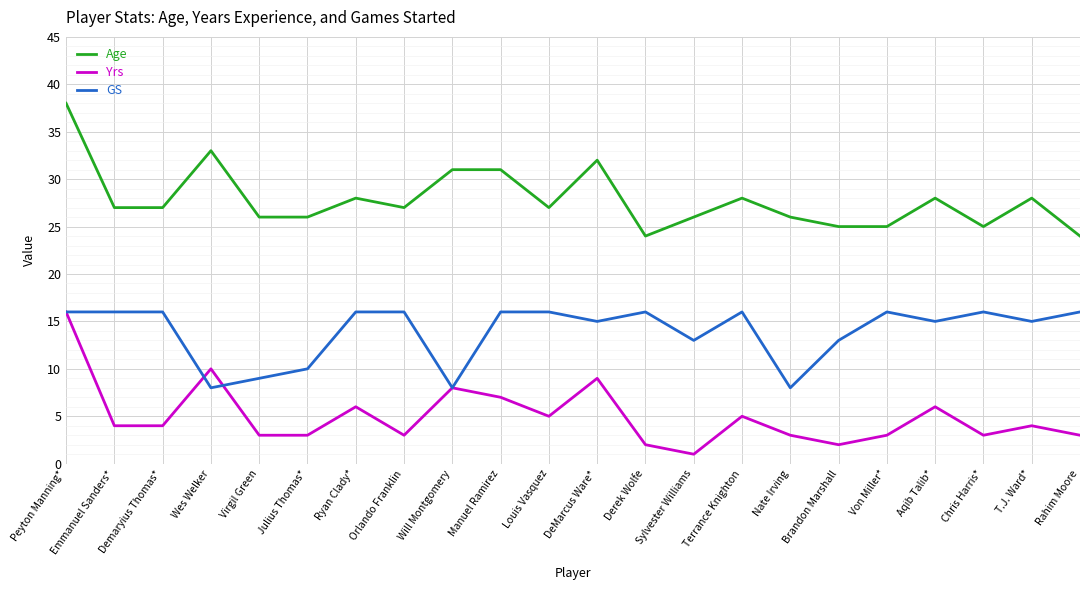

What is the spread (max minus min) of values at Derek Wolfe?

22